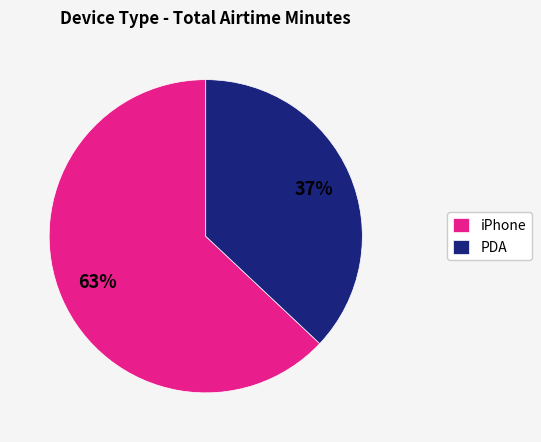

Which category has the smallest portion of the pie?

PDA